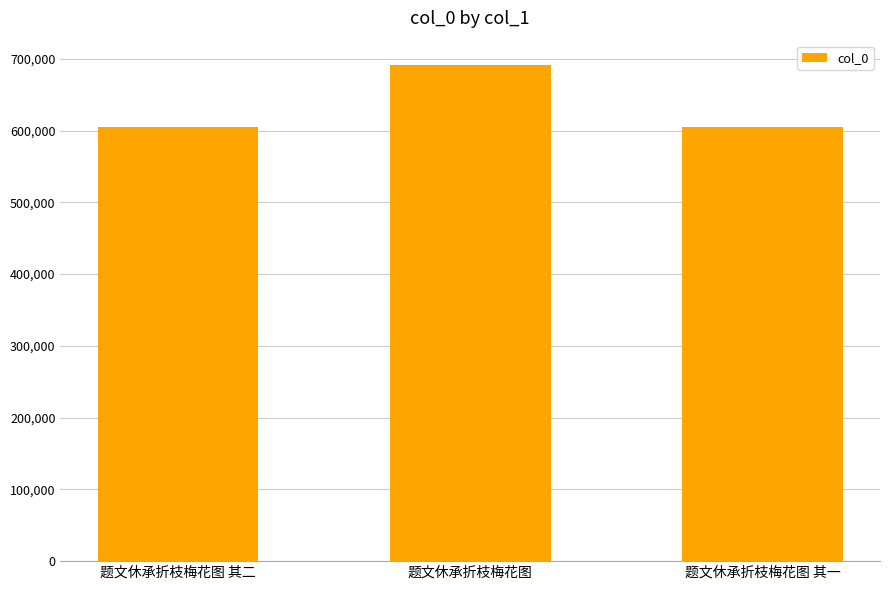

At which label is the value closest to 648069?

题文休承折枝梅花图 其二